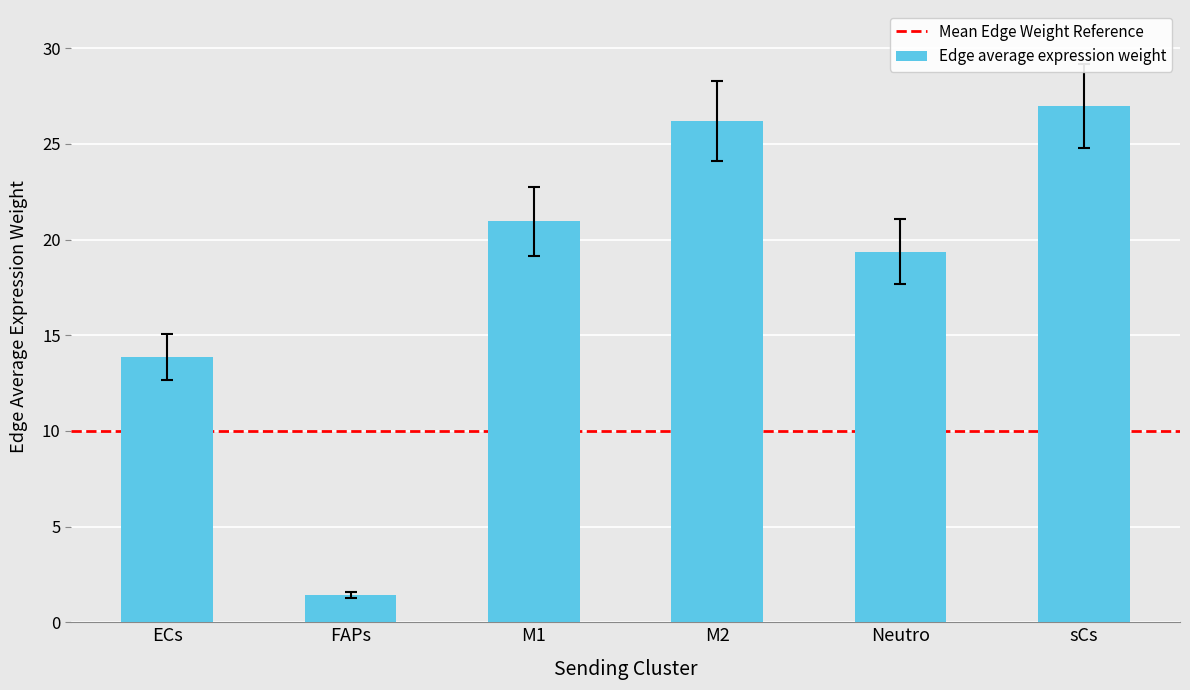

How many data points does each series have?

6